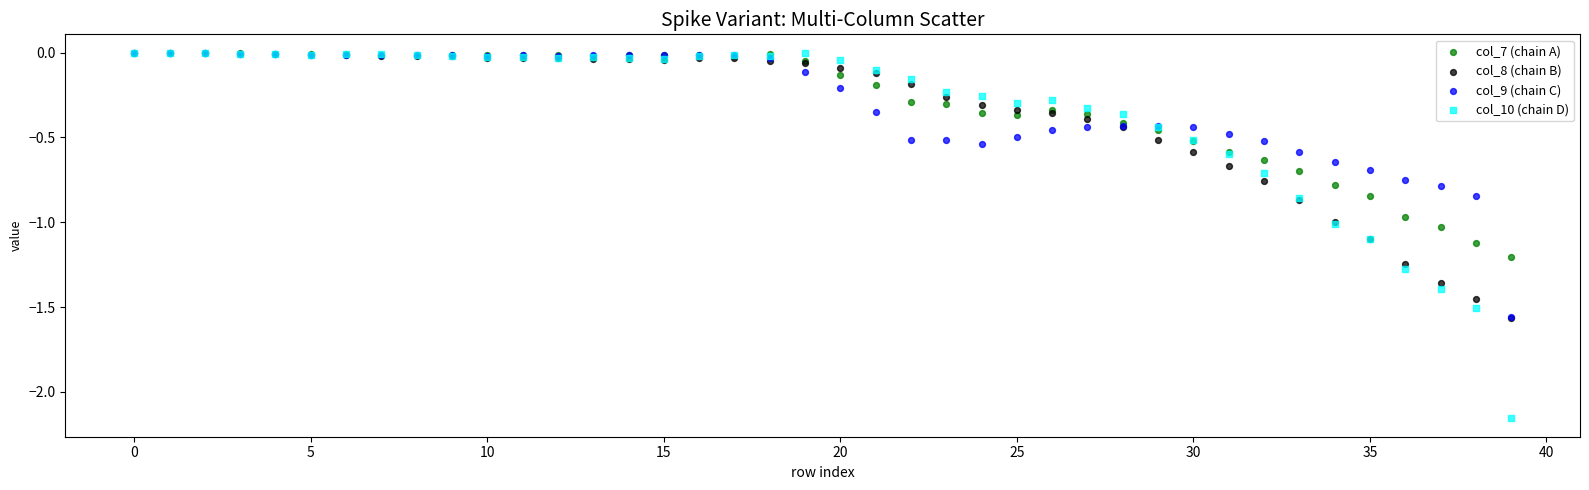

Which series has the widest spread of Y values?

col_10 (chain D)